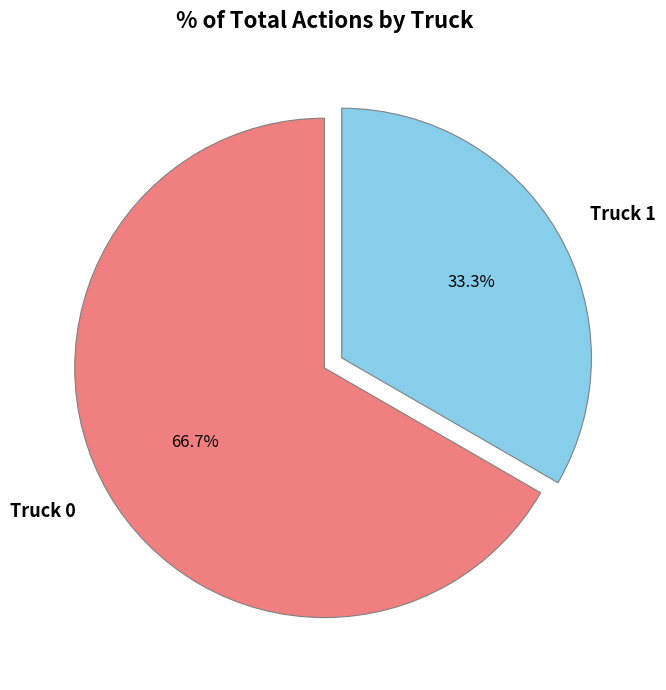

What percentage do Truck 0 and Truck 1 together represent?

100.0%